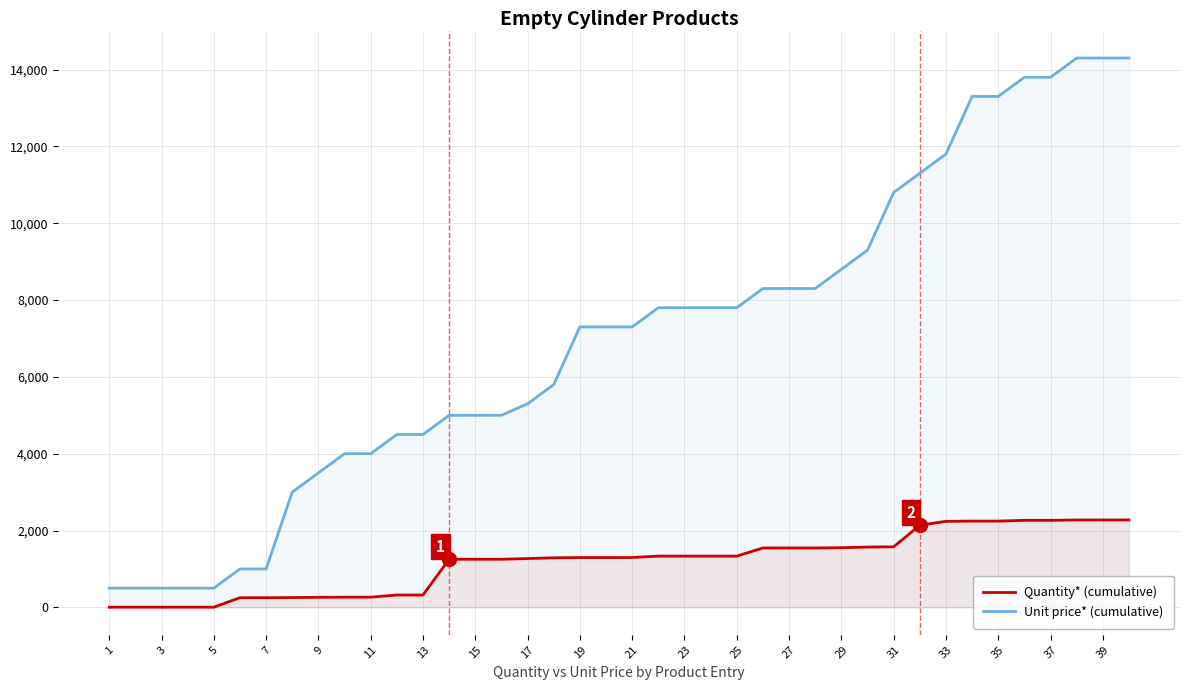

How many values in the Unit price* (cumulative) series exceed 7300?

19